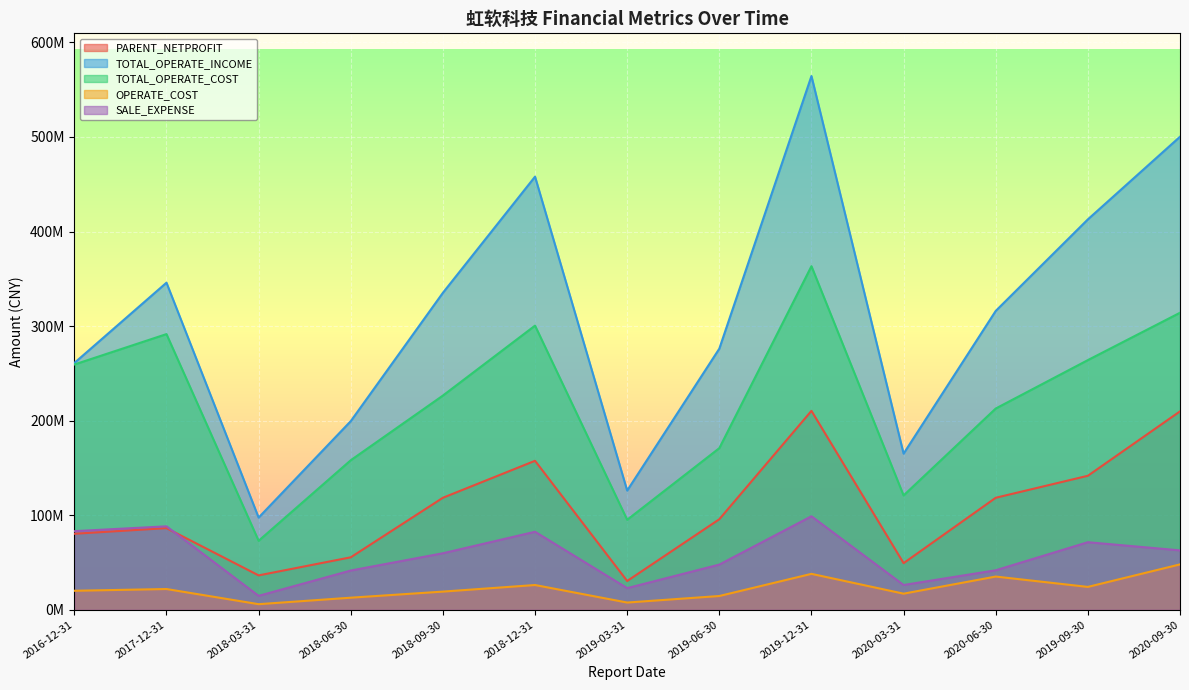

What is the difference between the maximum and second lowest values in the TOTAL_OPERATE_INCOME series?

438428946.8